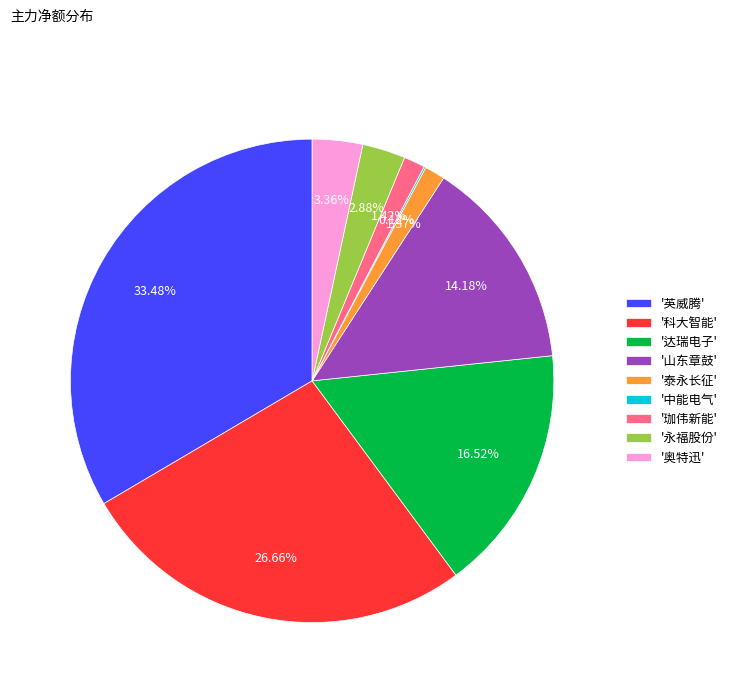

Which has a higher value, '英威腾' or '珈伟新能'?

'英威腾'